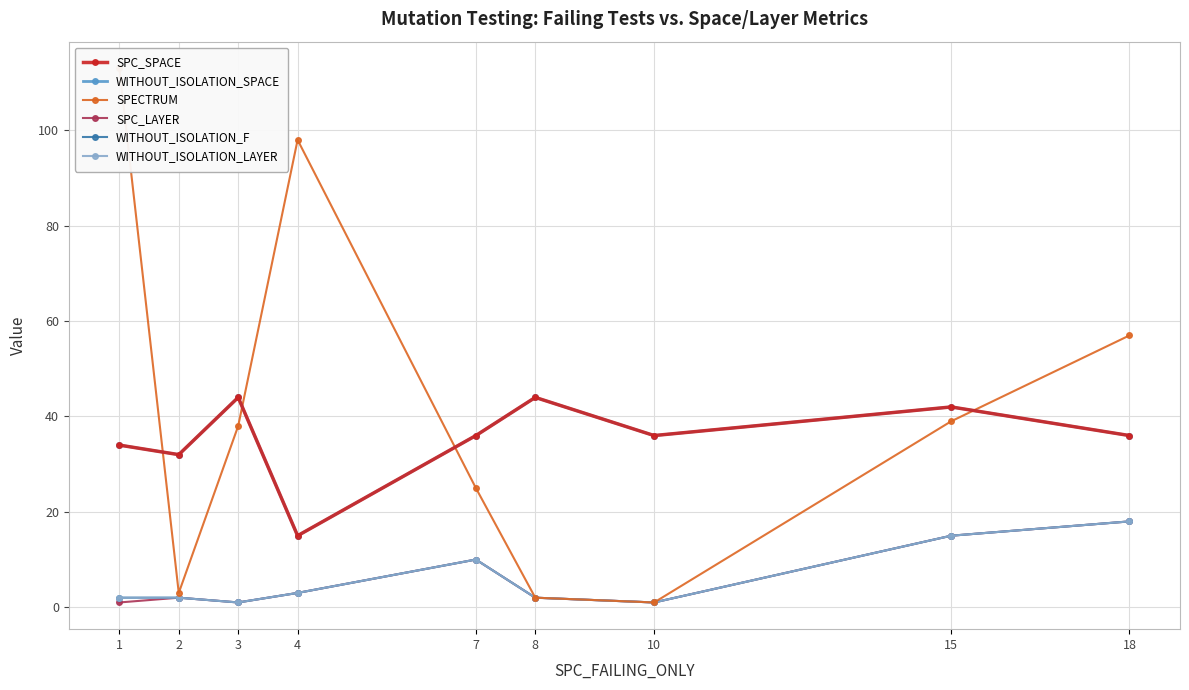

Reading left to right, transcribe all the data shown in this chart.

SPC_SPACE: 34	32	44	15	36	44	36	42	36
WITHOUT_ISOLATION_SPACE: 34	32	44	15	36	44	36	42	36
SPECTRUM: 113	3	38	98	25	2	1	39	57
SPC_LAYER: 1	2	1	3	10	2	1	15	18
WITHOUT_ISOLATION_F: 2	2	1	3	10	2	1	15	18
WITHOUT_ISOLATION_LAYER: 2	2	1	3	10	2	1	15	18